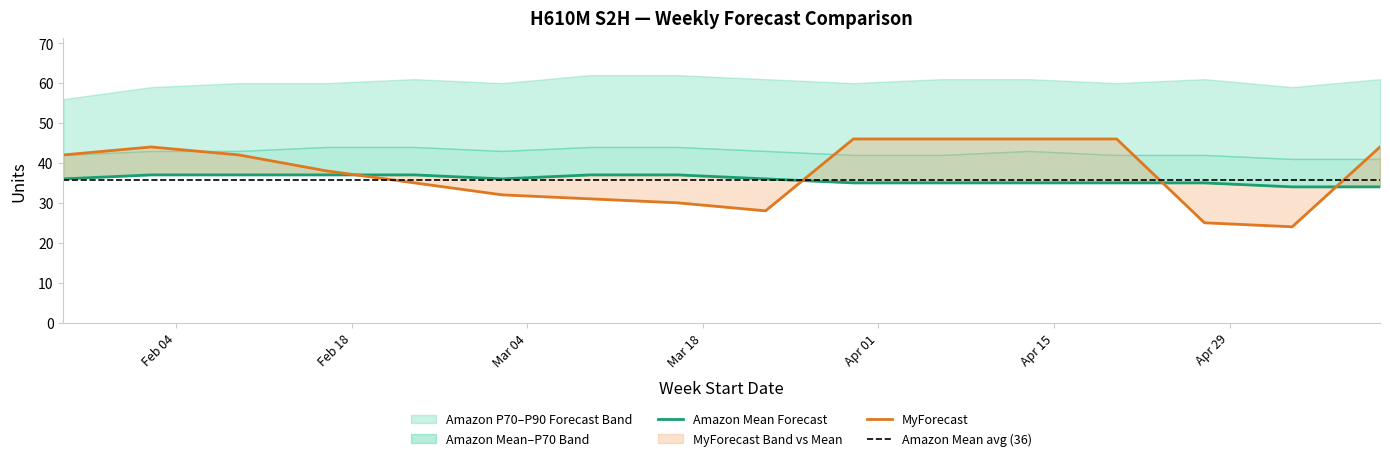

Where does the Amazon P90 Forecast series first go above 61?

2025-03-09